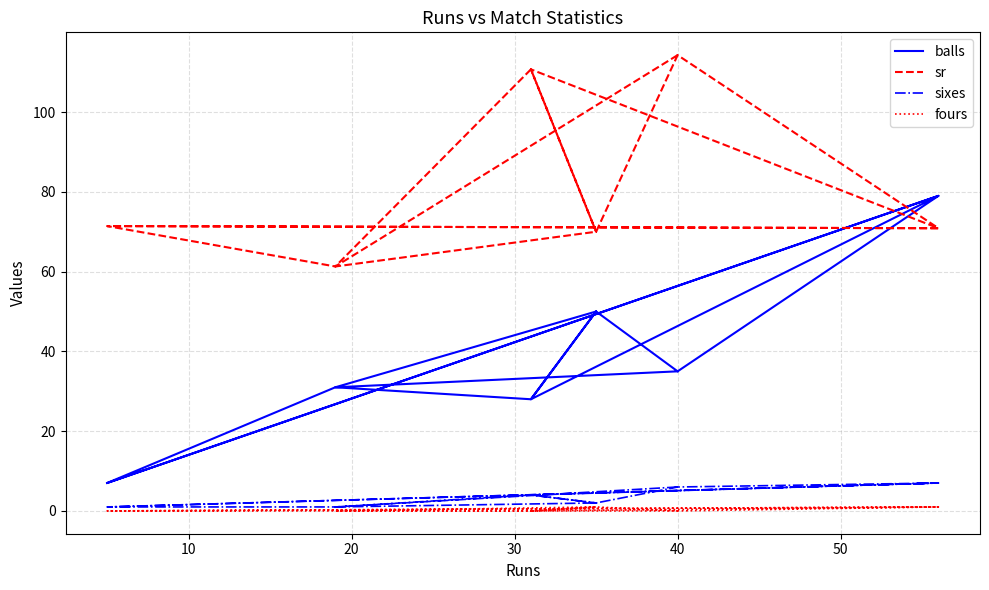

What is the average value of the sixes series?

3.5